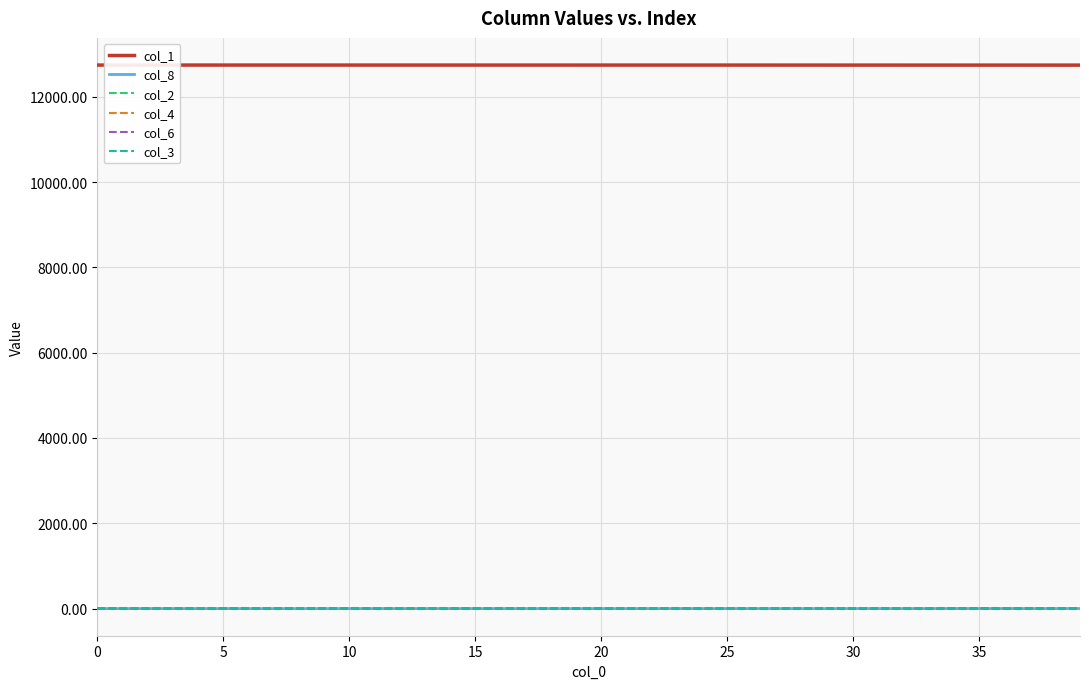

True or false: col_1 and col_6 cross at least once.

False